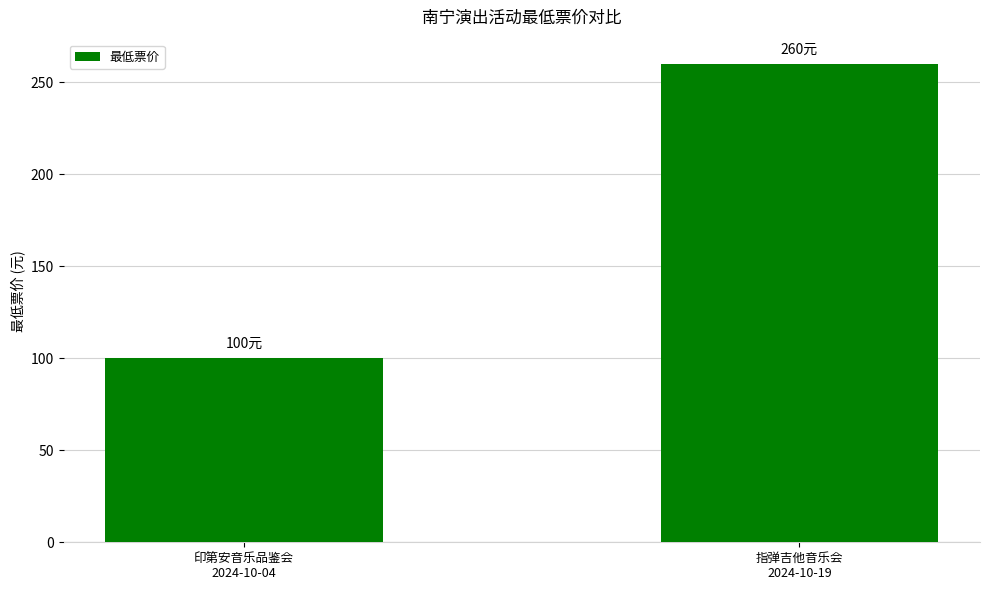

What is the difference between the maximum and minimum values?

160